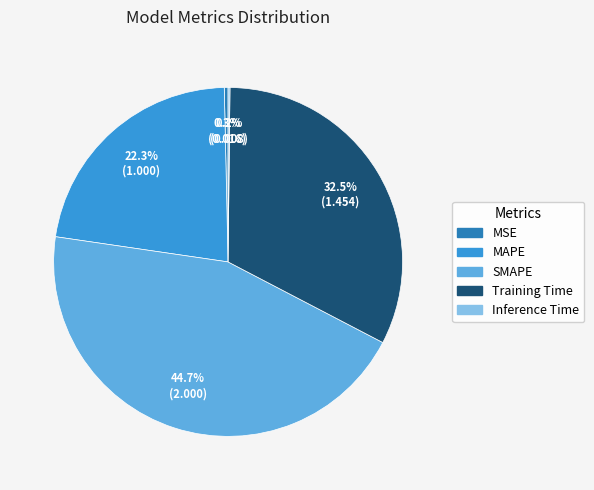

Which category has the biggest portion of the pie?

SMAPE